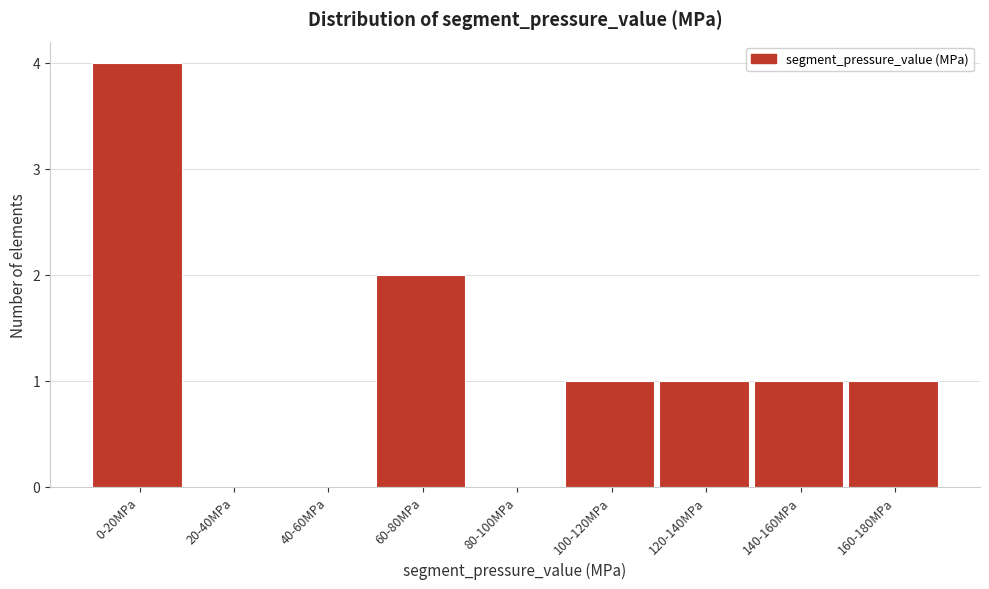

Reading left to right, extract all data points from this chart.

0-20MPa=4	20-40MPa=0	40-60MPa=0	60-80MPa=2	80-100MPa=0	100-120MPa=1	120-140MPa=1	140-160MPa=1	160-180MPa=1